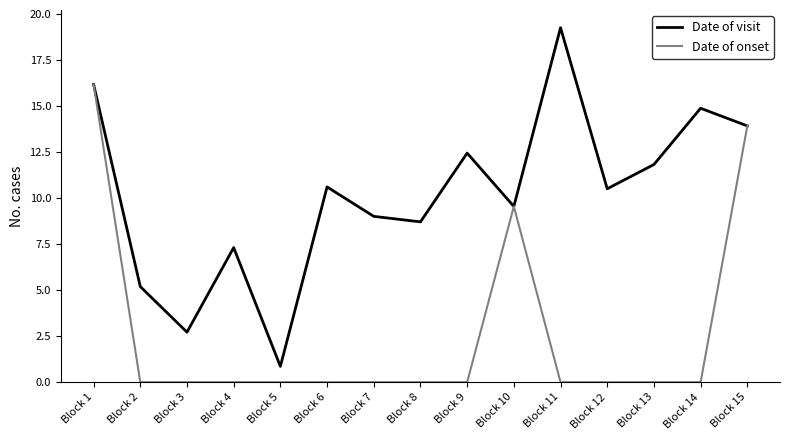

Reading left to right, list all the values displayed in this chart.

Date of visit: 16.2	5.2	2.7	7.3	0.9	10.6	9.0	8.7	12.5	9.6	19.3	10.5	11.8	14.9	13.9
Date of onset: 16.2	0.0	0.0	0.0	0.0	0.0	0.0	0.0	0.0	9.6	0.0	0.0	0.0	0.0	13.9